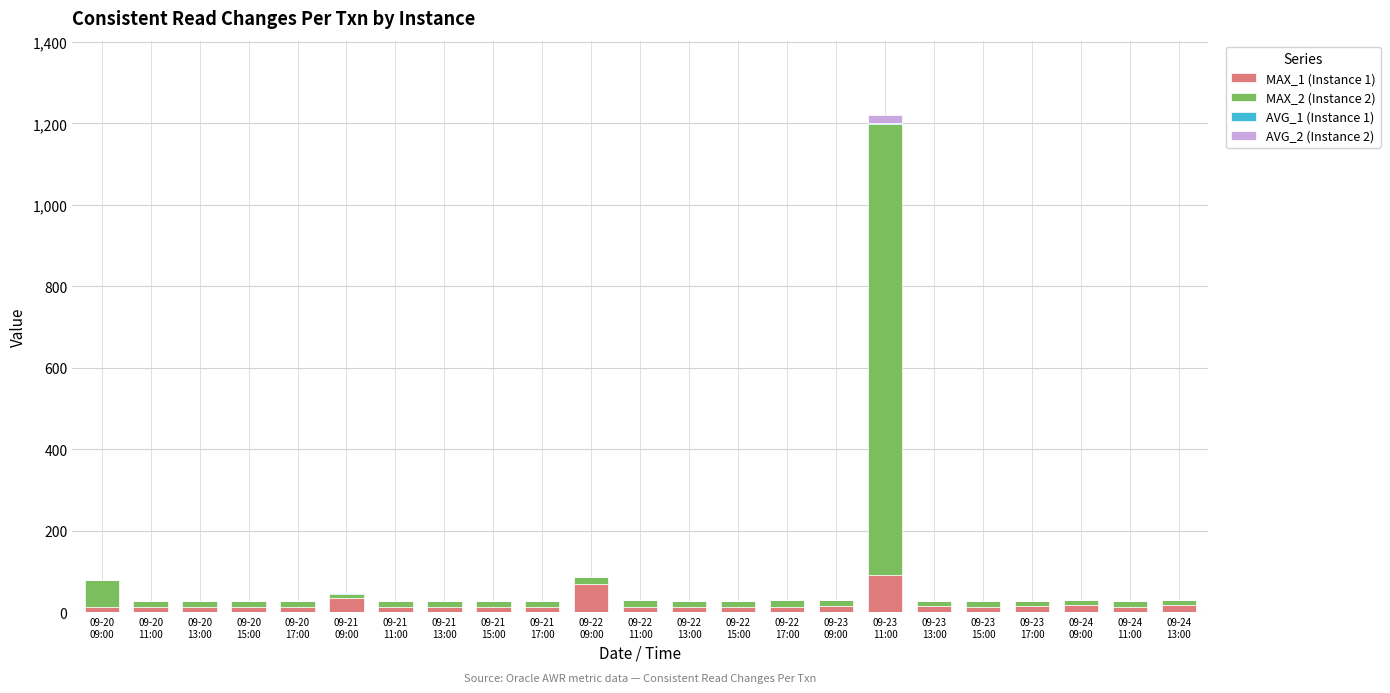

Are the bars grouped side by side (vs. stacked)?

No